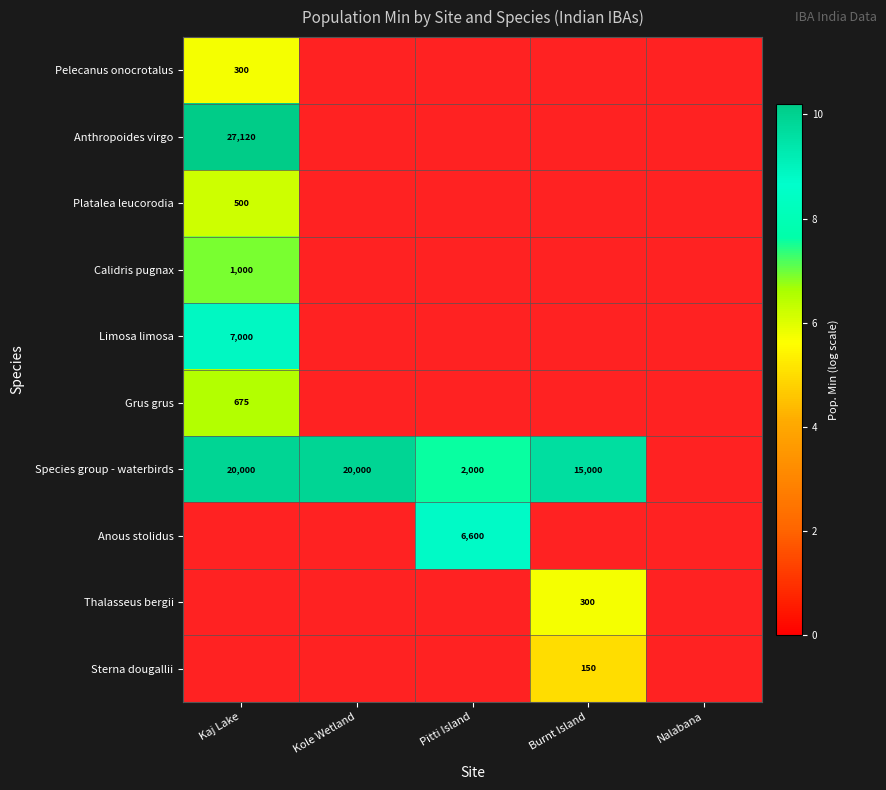

Between Nalabana and Kole Wetland, which is larger?

Kole Wetland